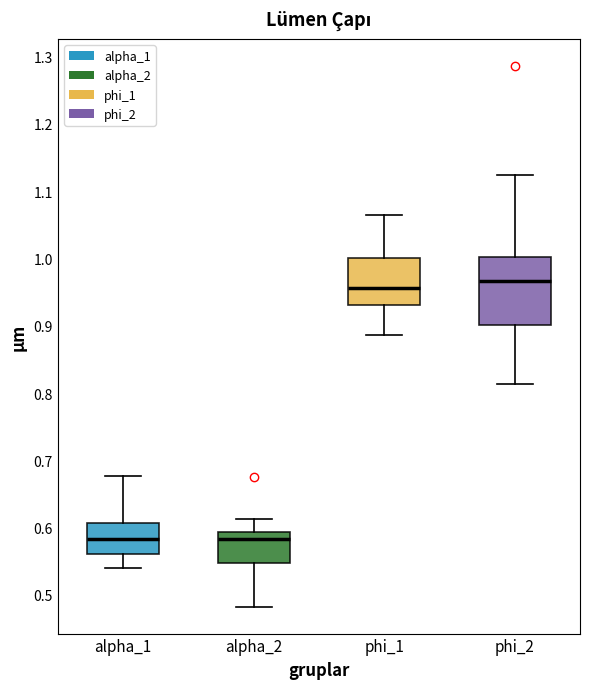

Which box is the tallest, from its lower edge to its upper edge?

phi_2